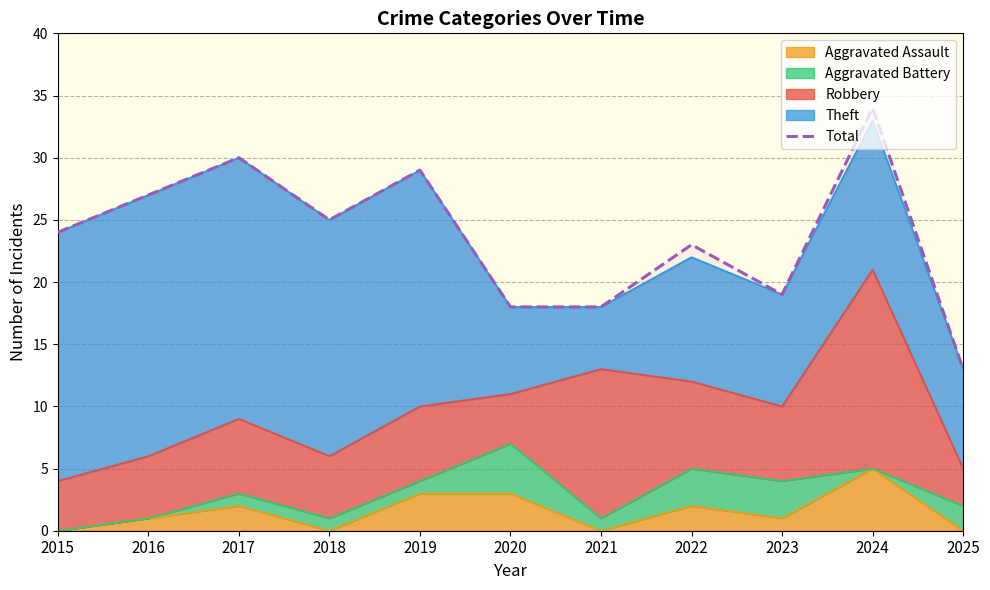

Does the chart have visible grid lines?

Yes